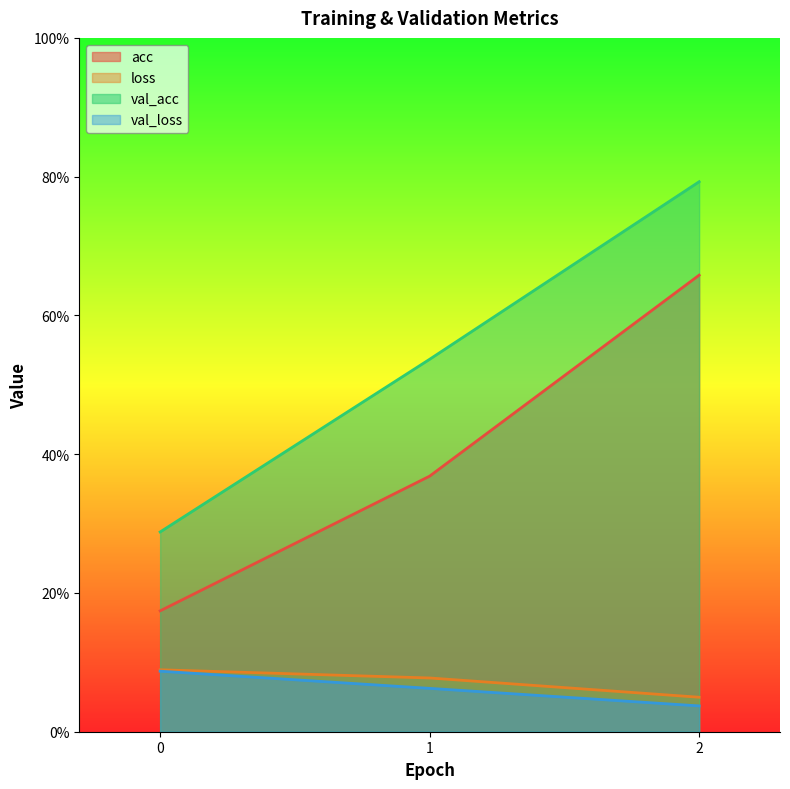

At which category is the sum across all series the highest?

2